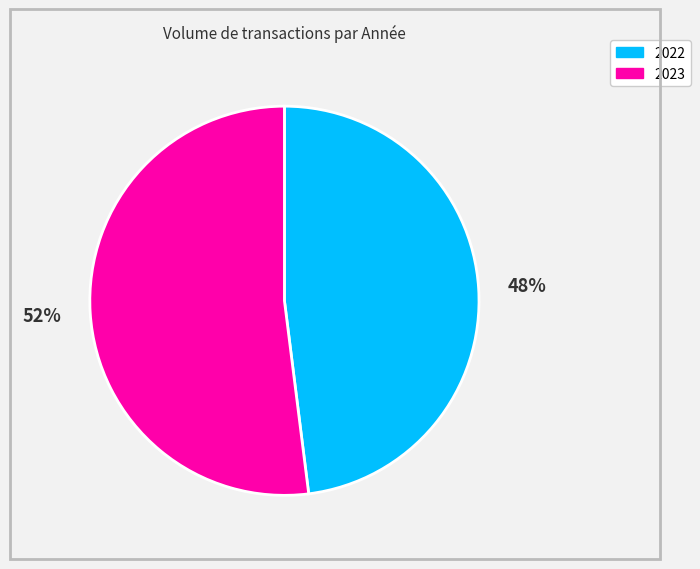

To the nearest percent, what is the difference between the largest and smallest slice percentages?

4%